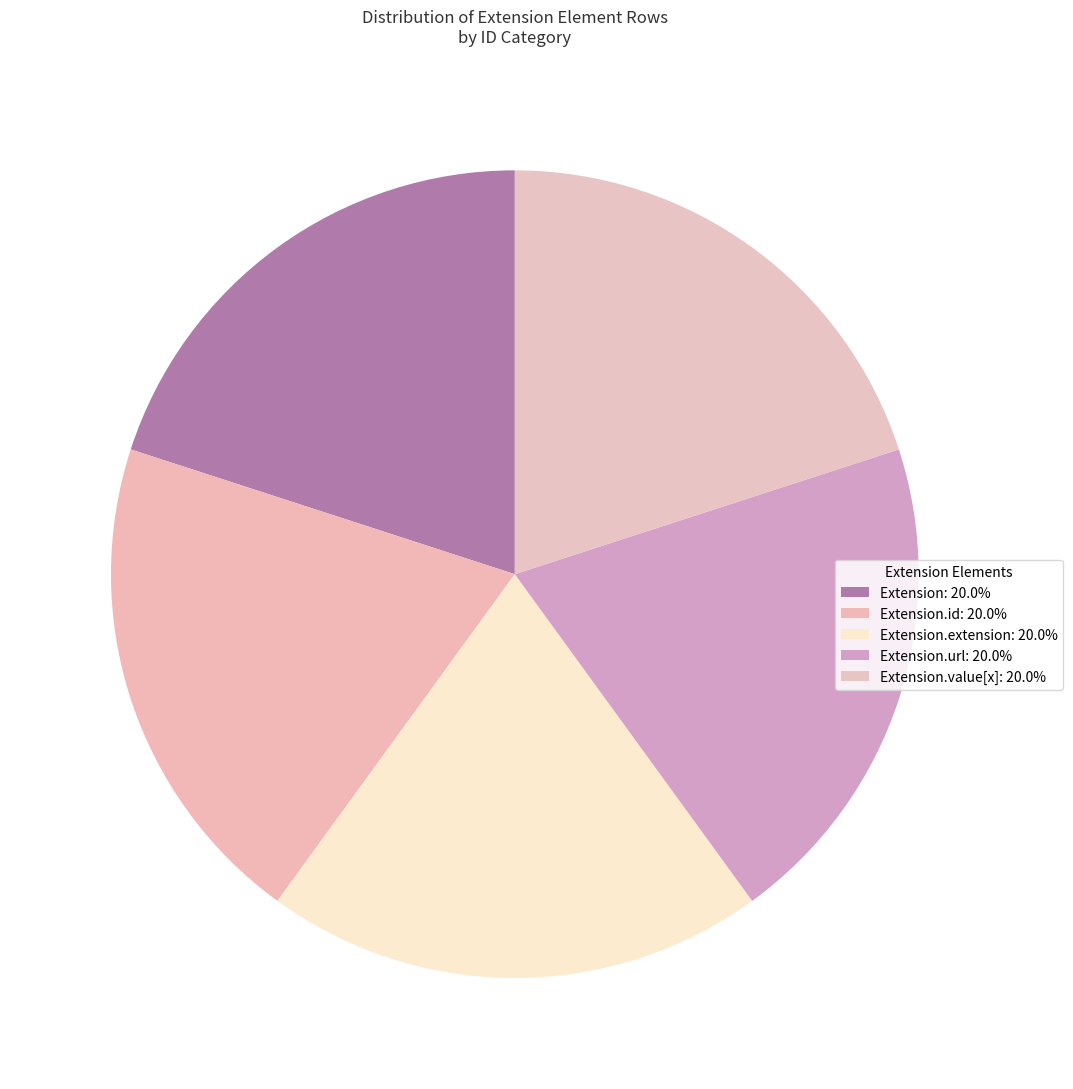

How many slices are in this pie chart?

5